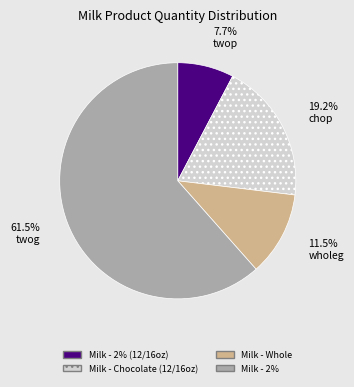

Is there a majority slice in this chart?

Yes